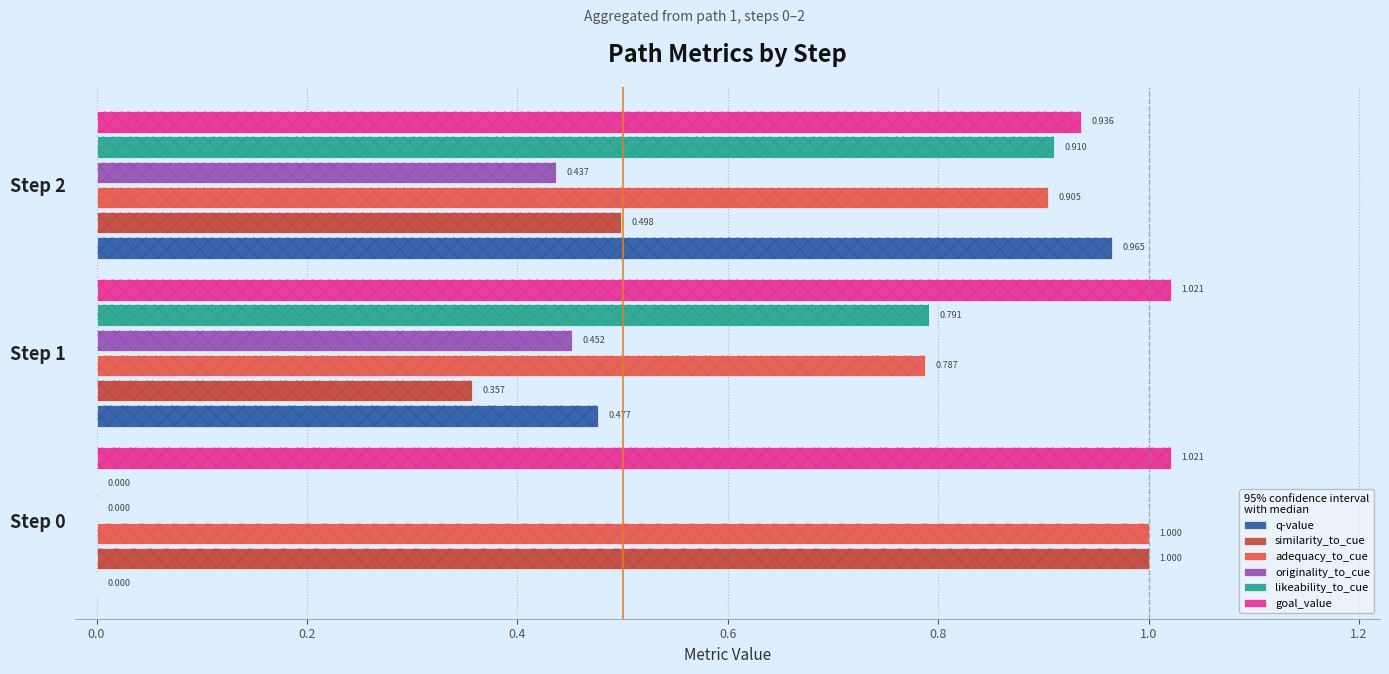

What is the highest value of the similarity_to_cue series?

1.0